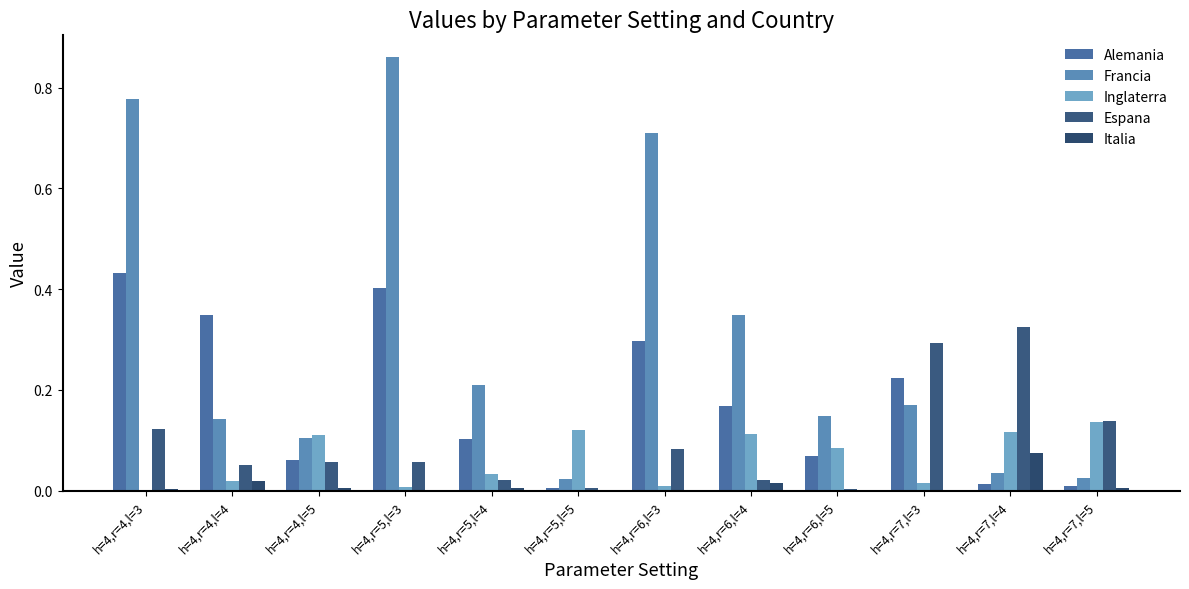

What is the total value across all series at h=4,r=4,l=3?

1.3